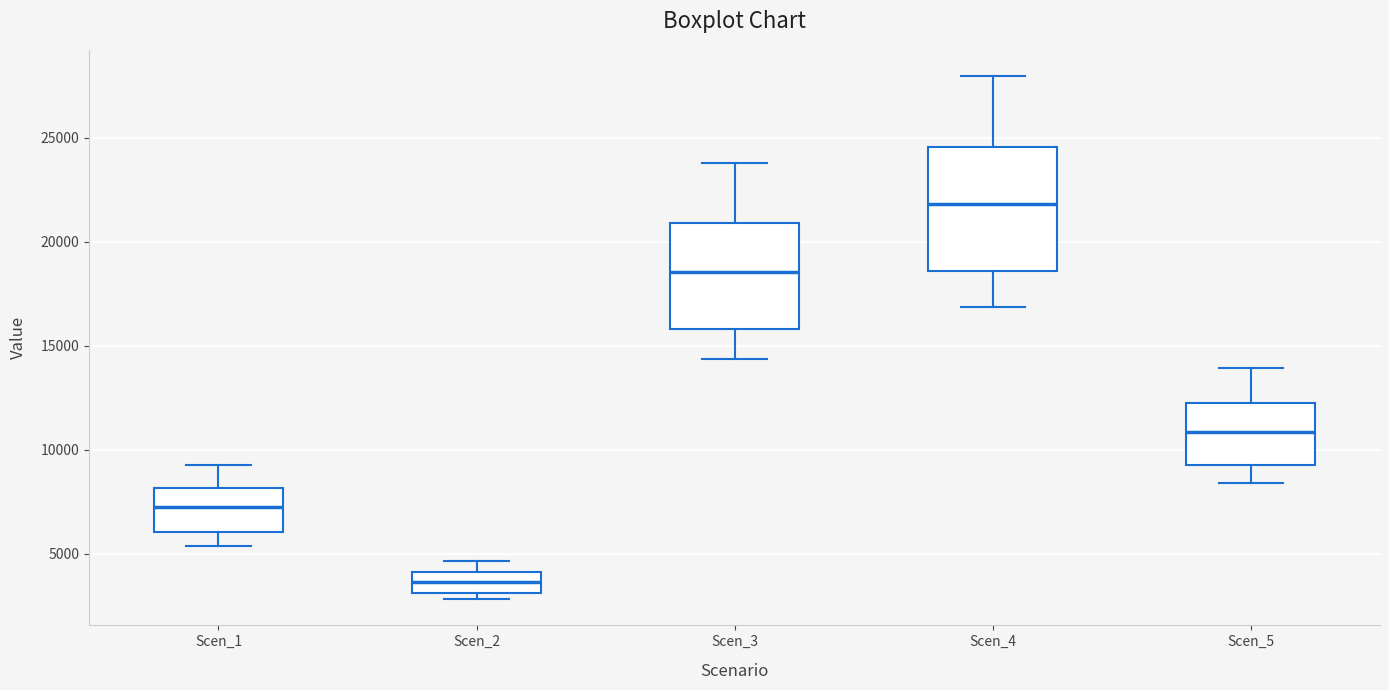

Which box has the highest median line?

Scen_4